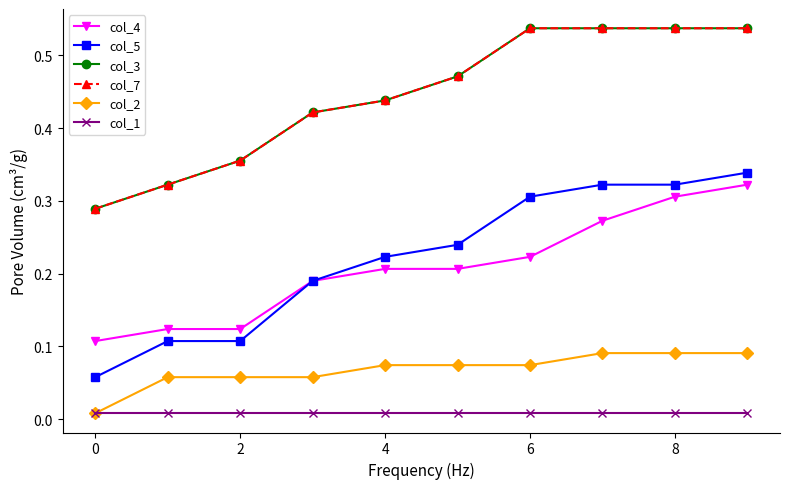

True or false: col_5 has more than 1 interior local peaks.

False